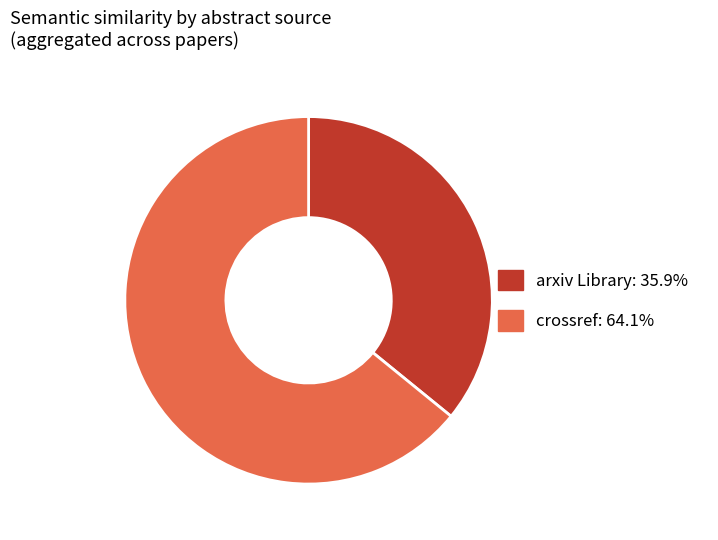

Is there any slice that represents more than half of the pie?

Yes